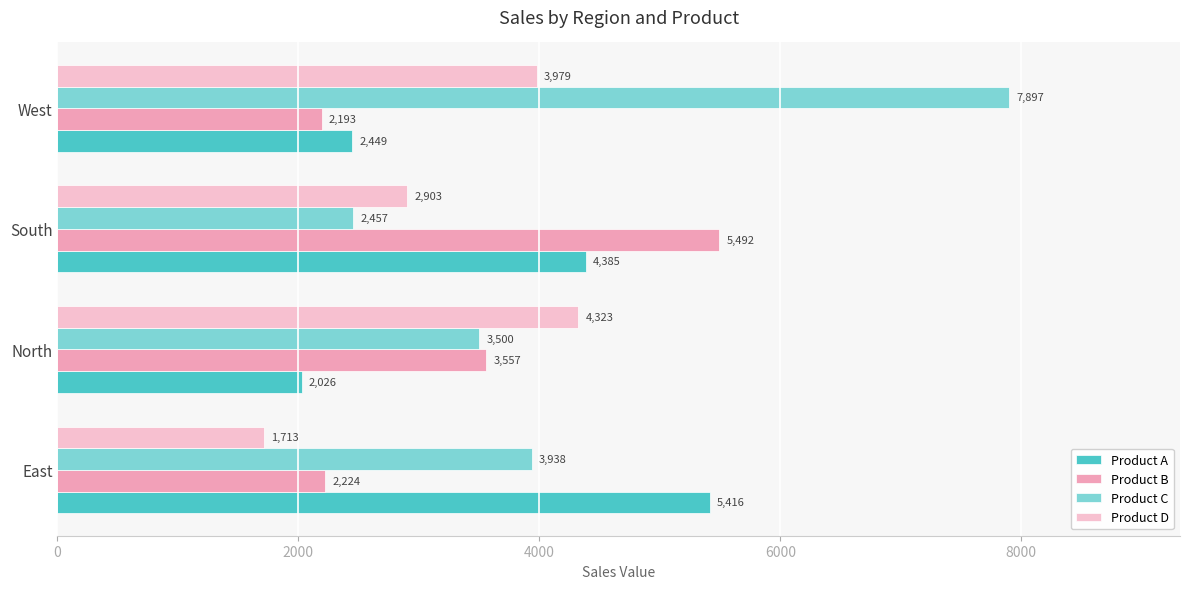

Rank the categories by Product C value from lowest to highest.

South, North, East, West